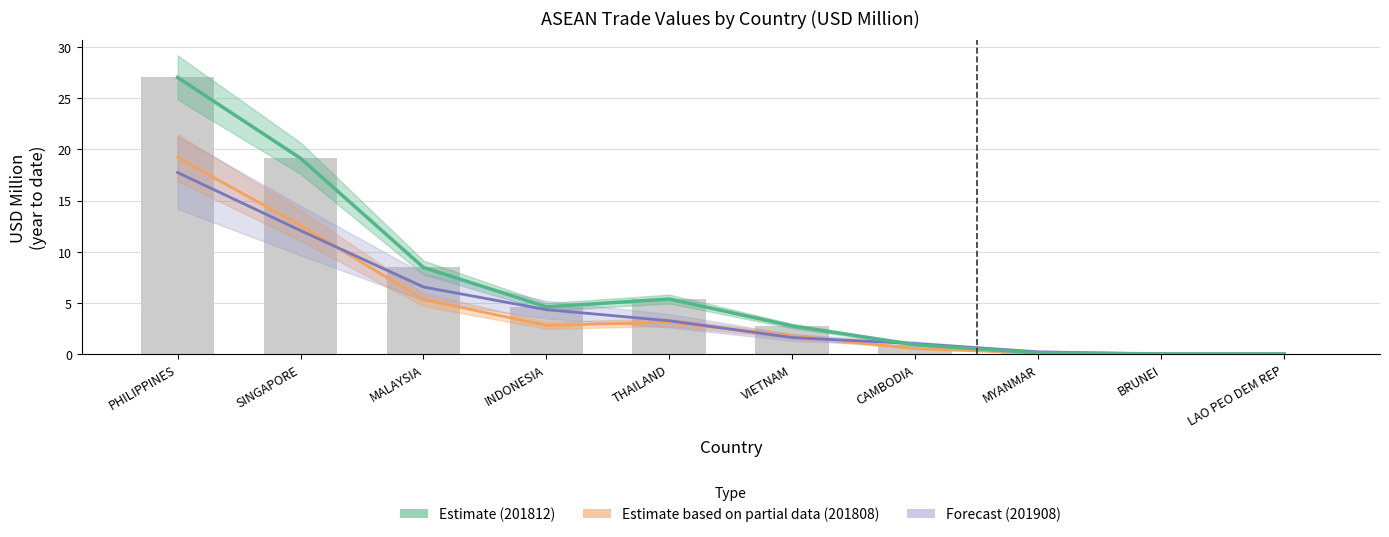

Rank the series by their maximum value, from lowest to highest.

201908, 201808, 201812